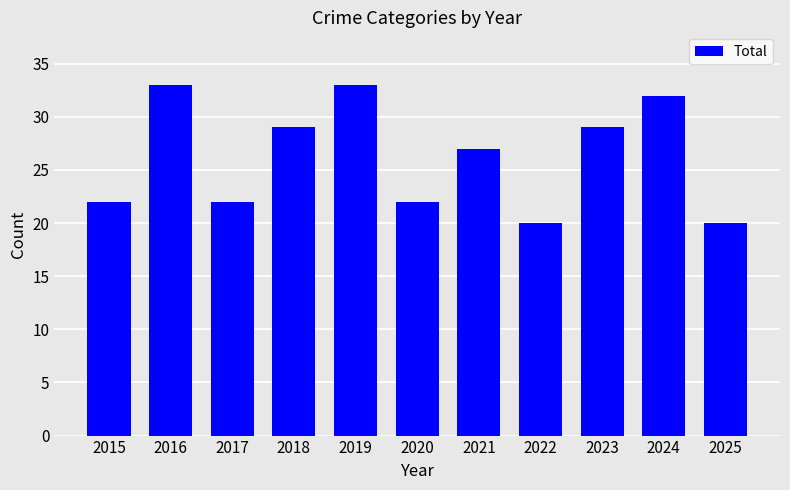

Read the value at 2017.

22